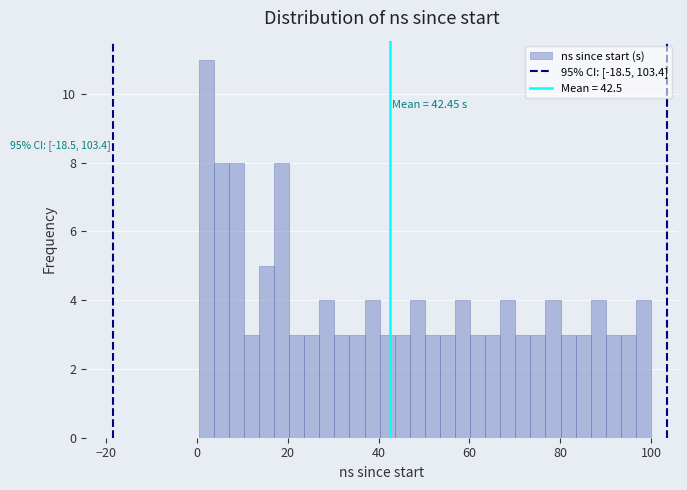

Read against the x-axis, roughly where is the centre of the tallest bar?

2